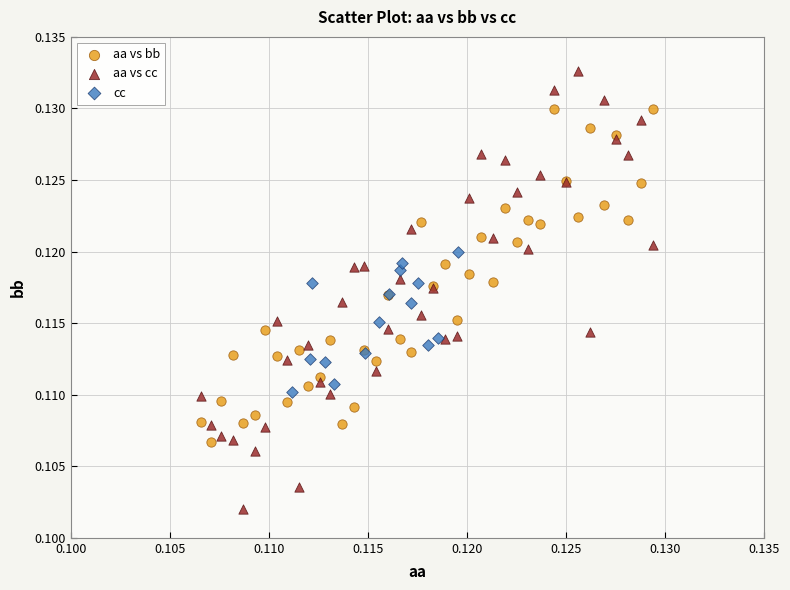

Which series contains the lowest Y value?

aa vs cc